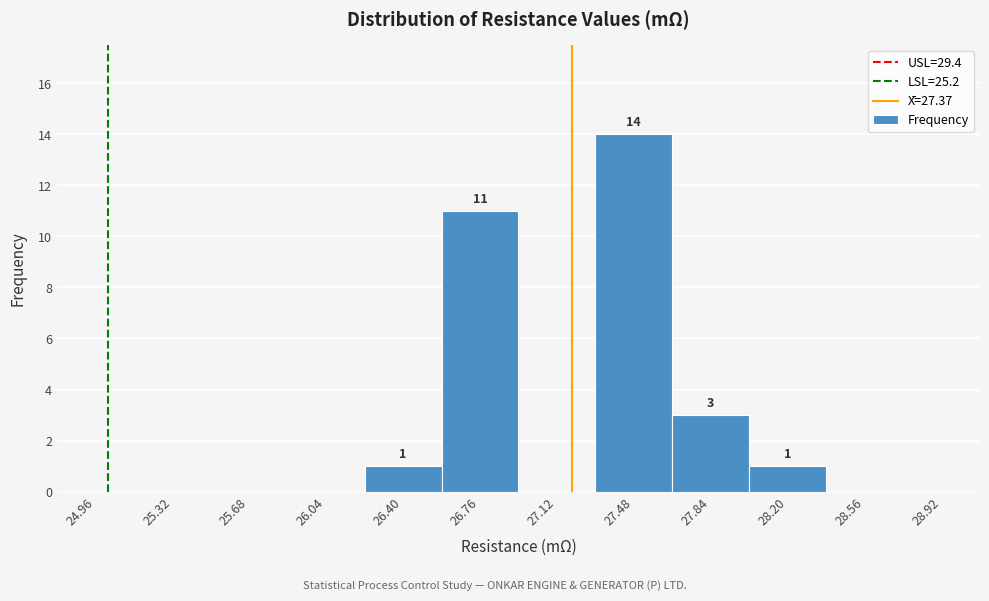

Reading left to right, extract all data points from this chart.

24.96=0	25.32=0	25.68=0	26.04=0	26.40=1	26.76=11	27.12=0	27.48=14	27.84=3	28.20=1	28.56=0	28.92=0